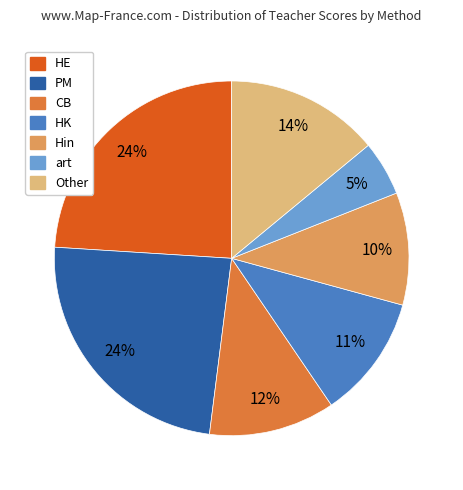

To the nearest percent, what is the average slice percentage?

14%